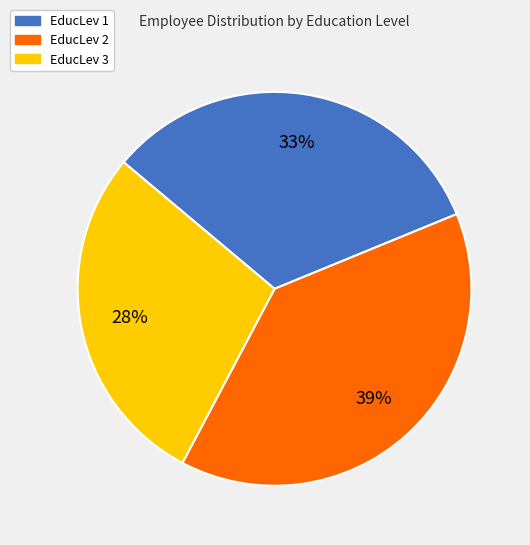

Is there a majority slice in this chart?

No